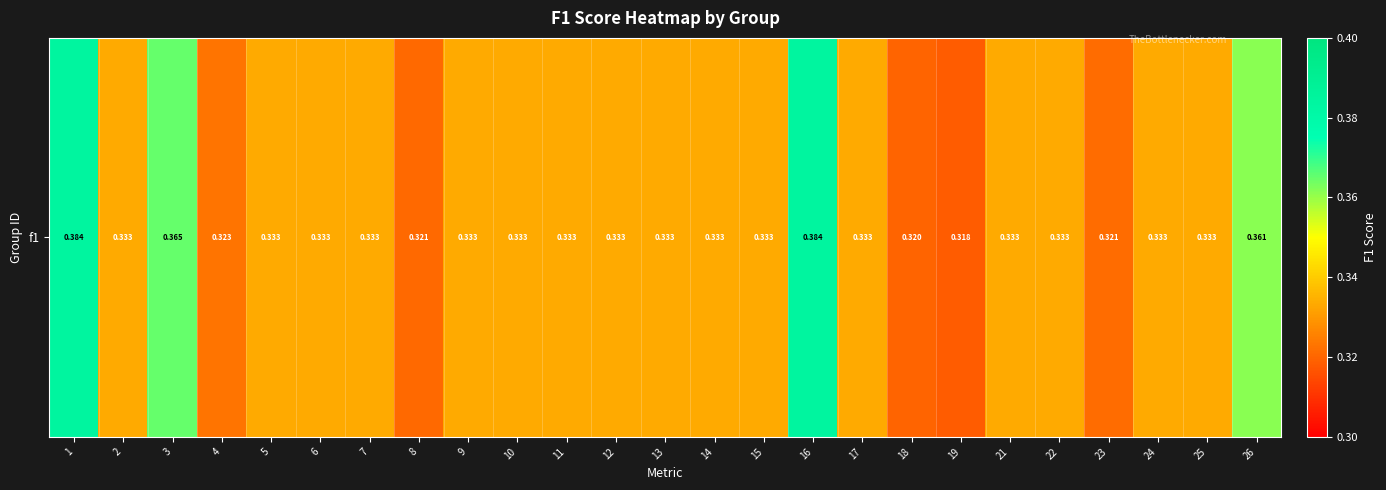

Is it true that the value at 10 is 0.5?

False